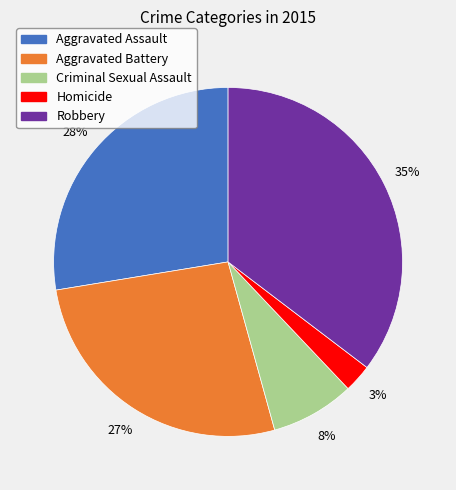

How many slices are in this pie chart?

5